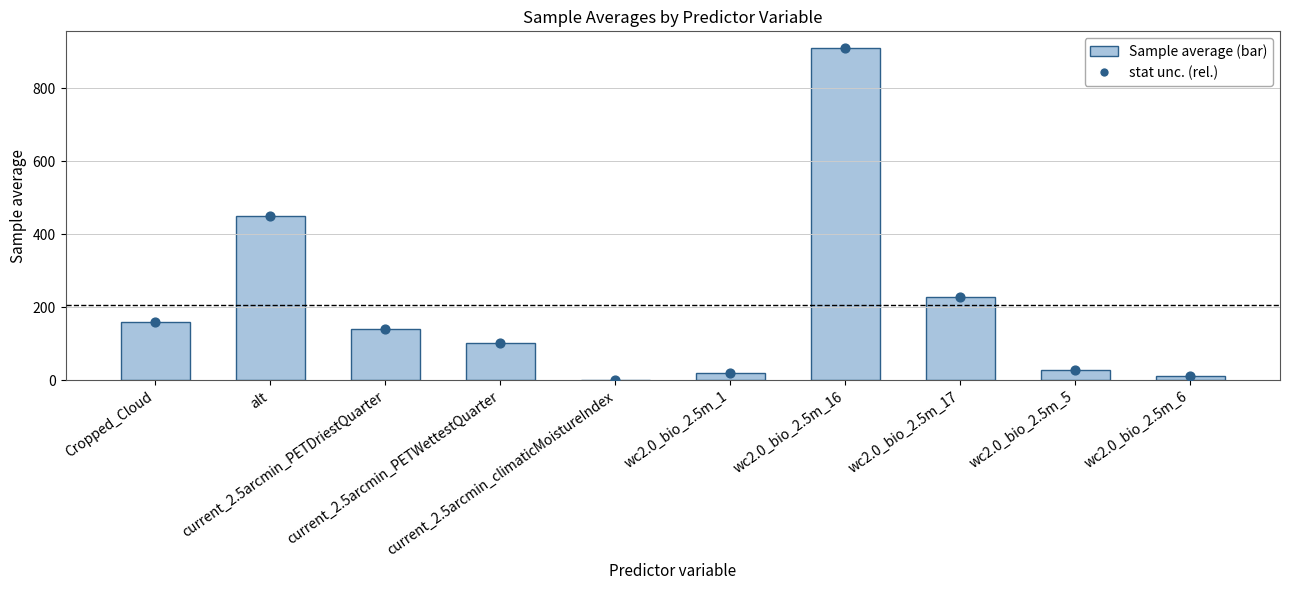

Which series contains the highest Y value?

Sample average